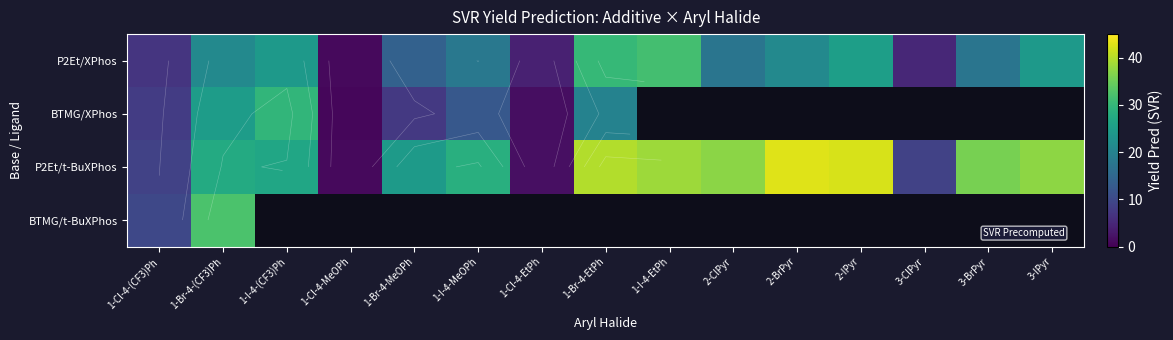

True or false: BTMG/XPhos has a value of 12.5 at 1-I-4-MeOPh.

True